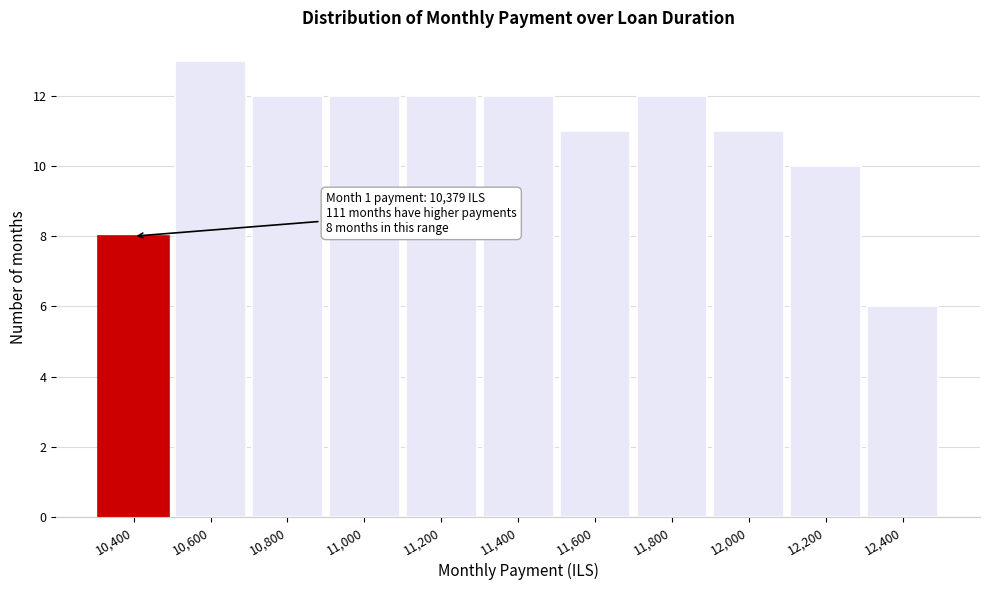

Over which range of the x-axis is the bar tallest?

10500 to 10700